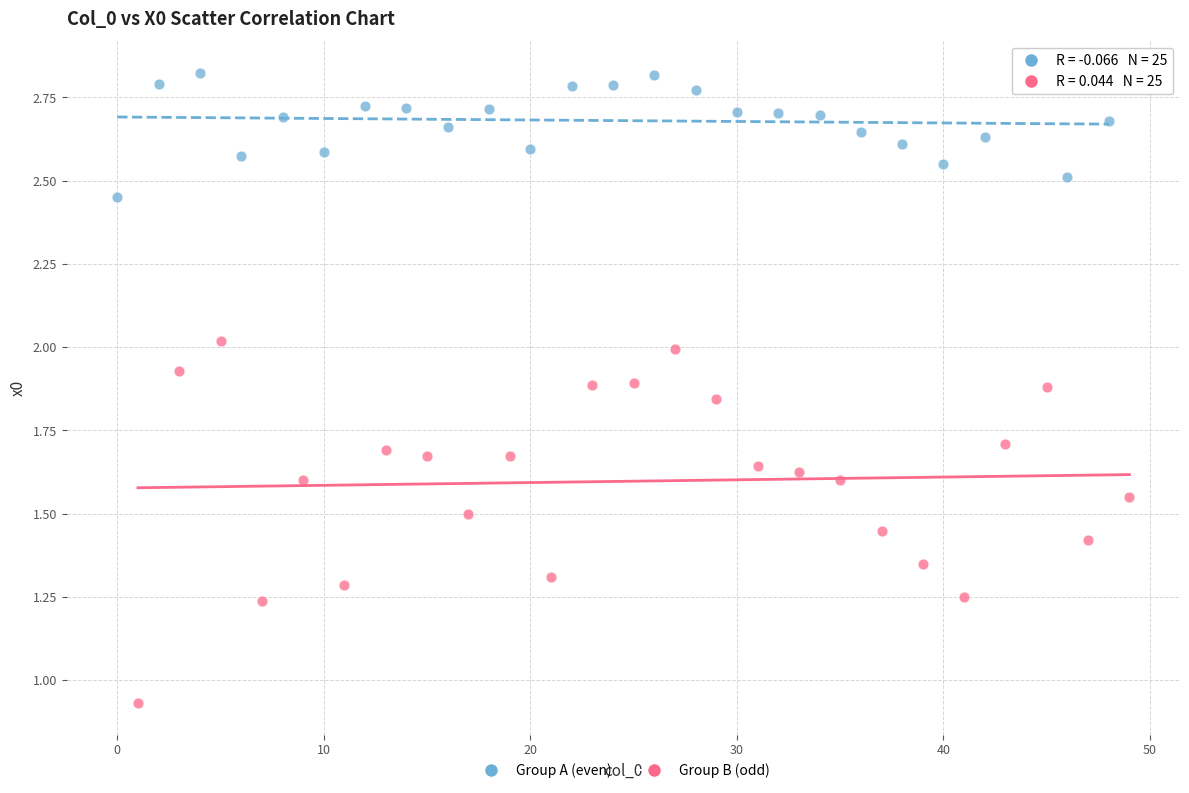

Which series has the widest spread of Y values?

Group B (odd)